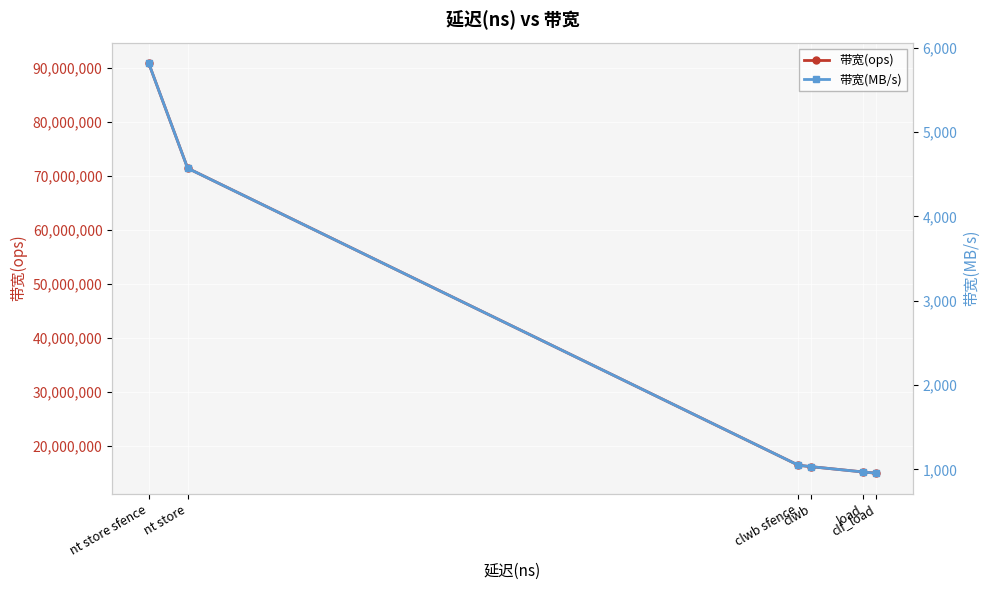

Rank the series by their maximum value, from lowest to highest.

带宽(MB/s), 带宽(ops)